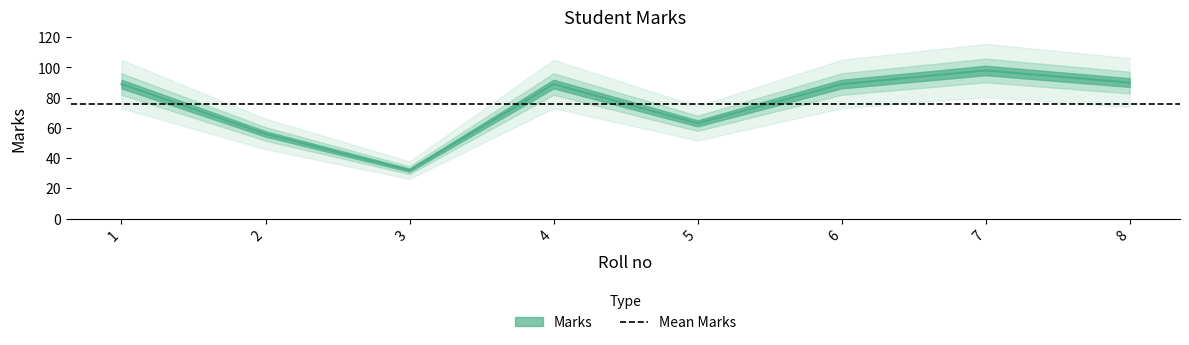

Rank the categories by value from highest to lowest.

7, 8, 1, 4, 6, 5, 2, 3